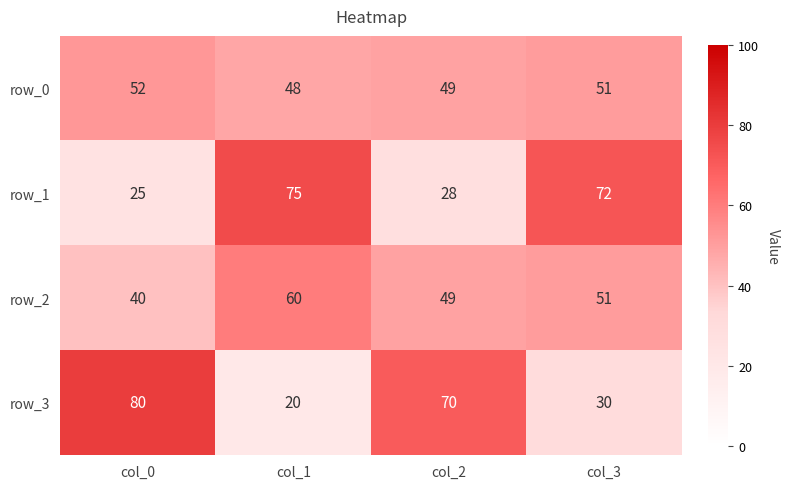

What is the sum of the row_2 values at col_3 and col_1?

111